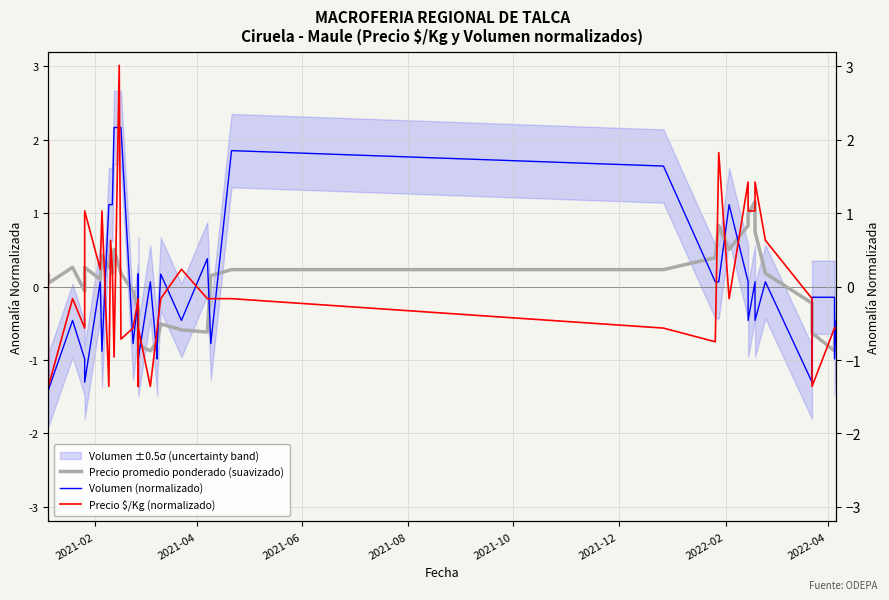

What is the difference between the maximum and minimum values in the Precio promedio ponderado (suavizado) series?

2.0